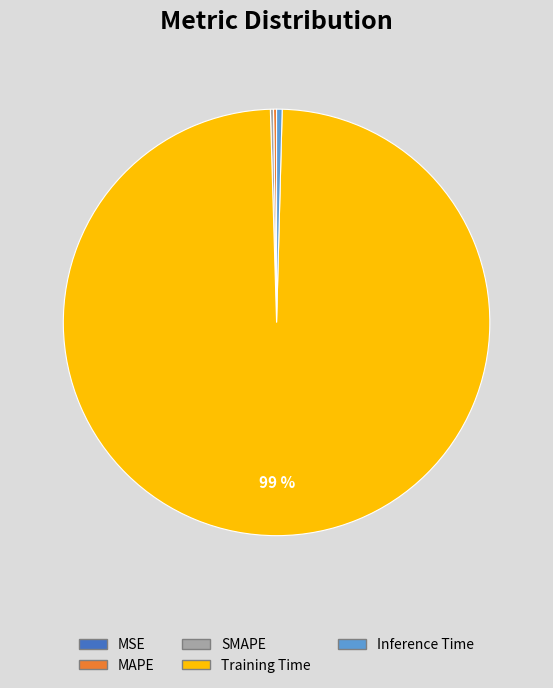

What is the largest slice in the pie chart?

Training Time